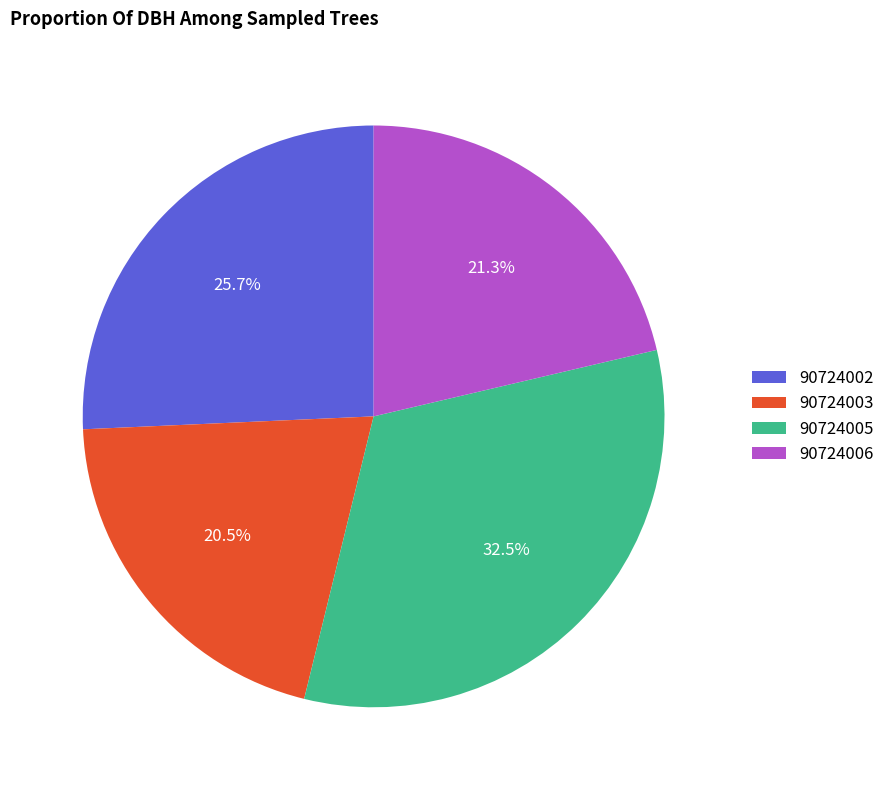

Is there any slice that represents more than half of the pie?

No